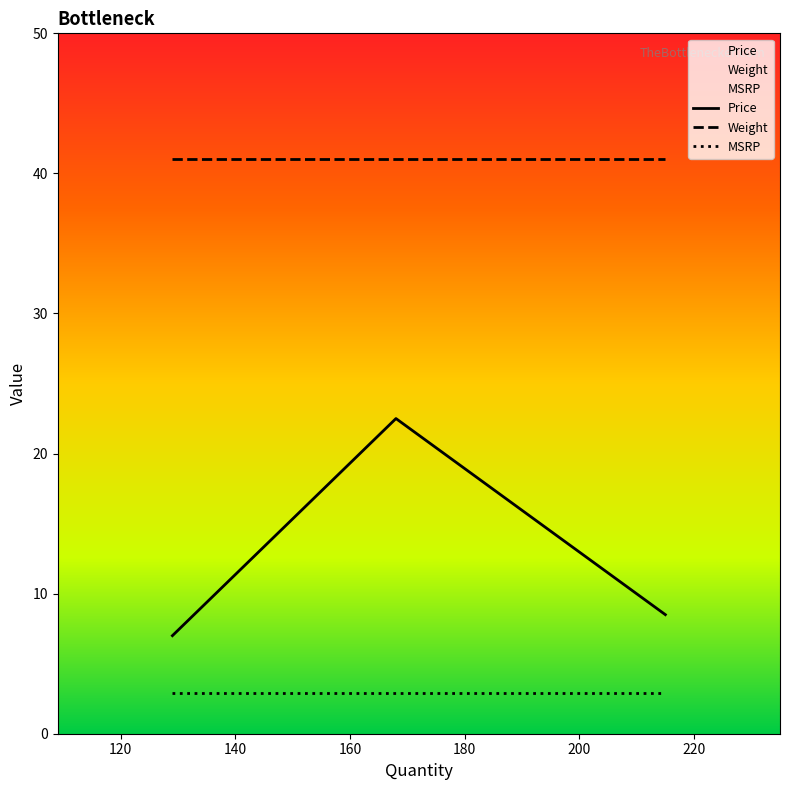

Which series has the largest total across all categories?

Weight